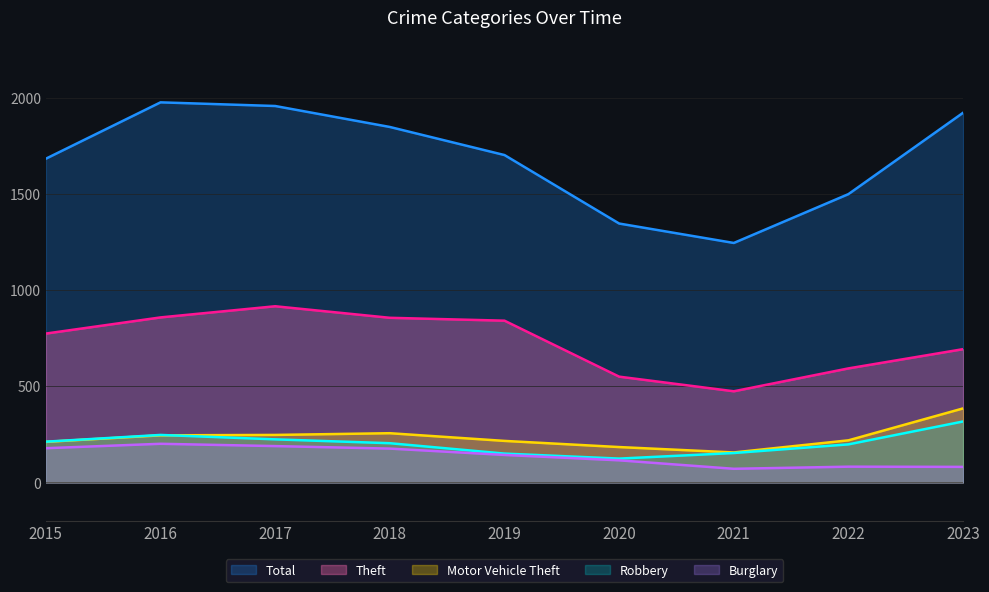

Reading right to left, list all the values displayed in this chart.

Total: 2023=1922	2022=1499	2021=1245	2020=1346	2019=1702	2018=1848	2017=1957	2016=1976	2015=1683
Theft: 2023=693	2022=593	2021=474	2020=550	2019=841	2018=856	2017=916	2016=858	2015=774
Motor Vehicle Theft: 2023=385	2022=219	2021=156	2020=184	2019=216	2018=256	2017=247	2016=245	2015=211
Robbery: 2023=317	2022=198	2021=153	2020=124	2019=150	2018=204	2017=224	2016=247	2015=212
Burglary: 2023=81	2022=82	2021=71	2020=115	2019=143	2018=176	2017=189	2016=201	2015=178